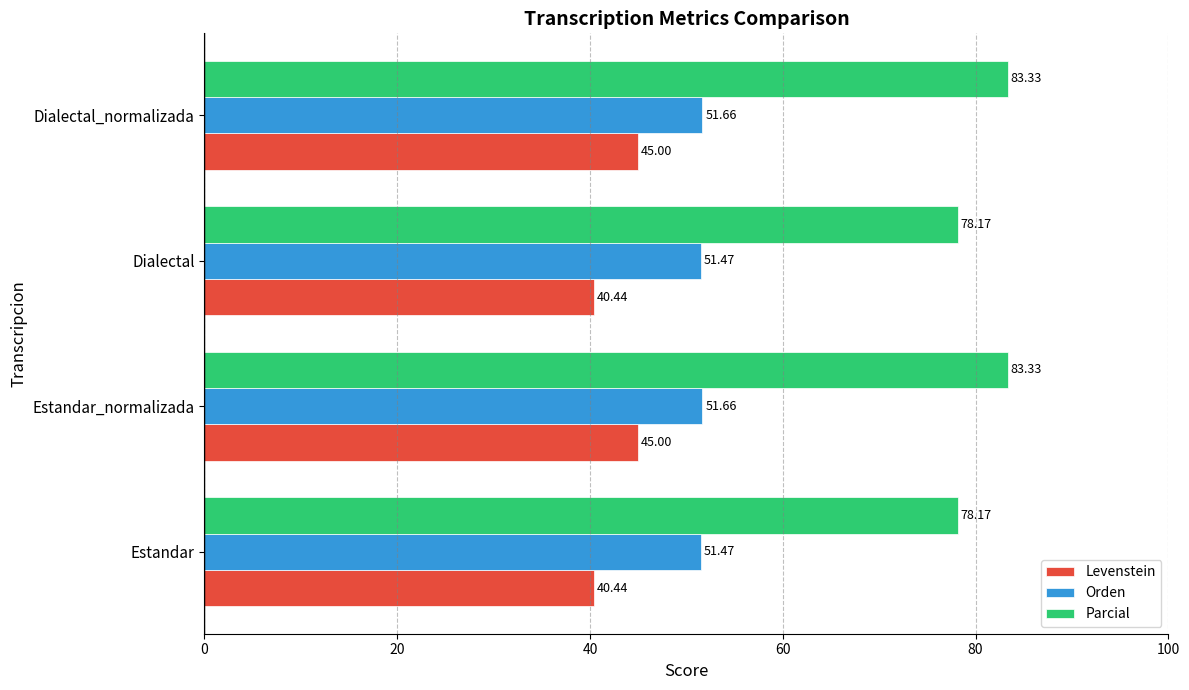

Which series changed the most between Estandar and Dialectal_normalizada?

Parcial